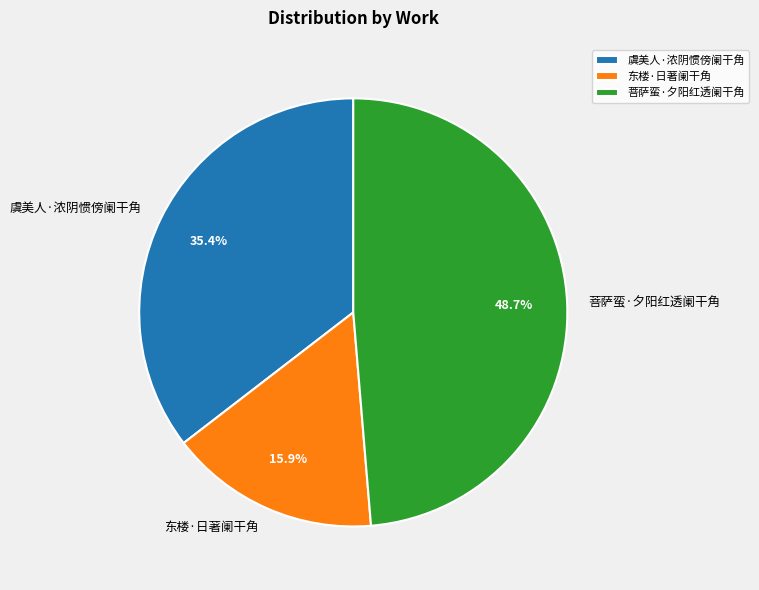

Is it true that 菩萨蛮·夕阳红透阑干角 is 39% of the pie?

False